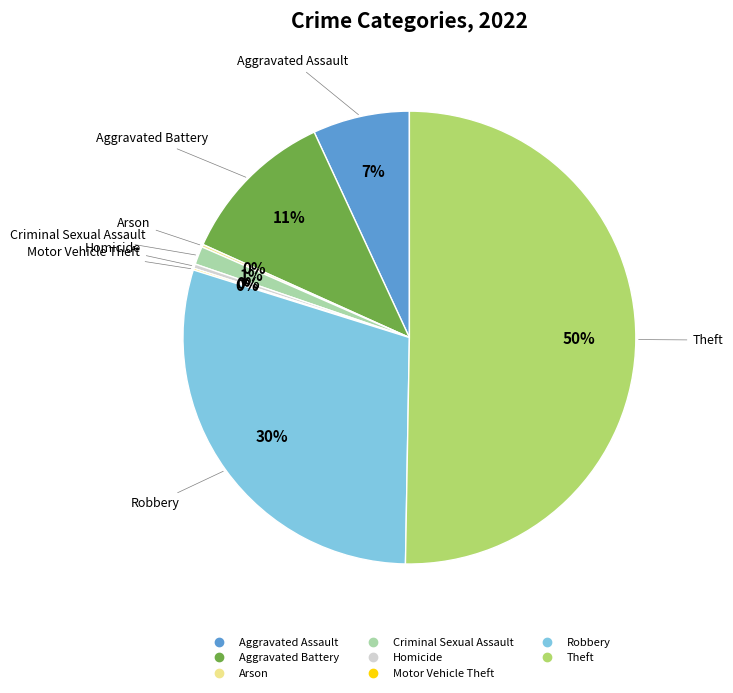

True or false: Theft accounts for 50% of the total.

True